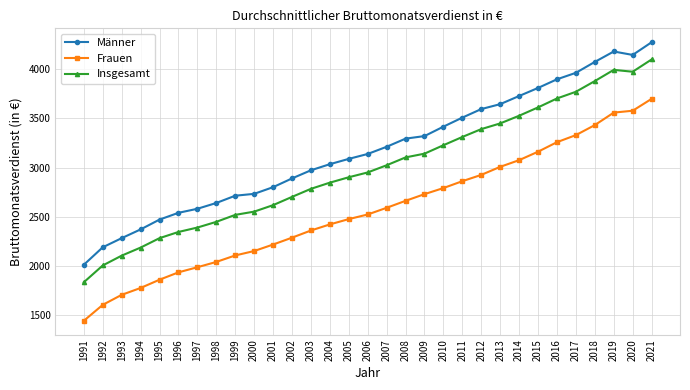

What is the difference between the highest and lowest values at 2019?

622